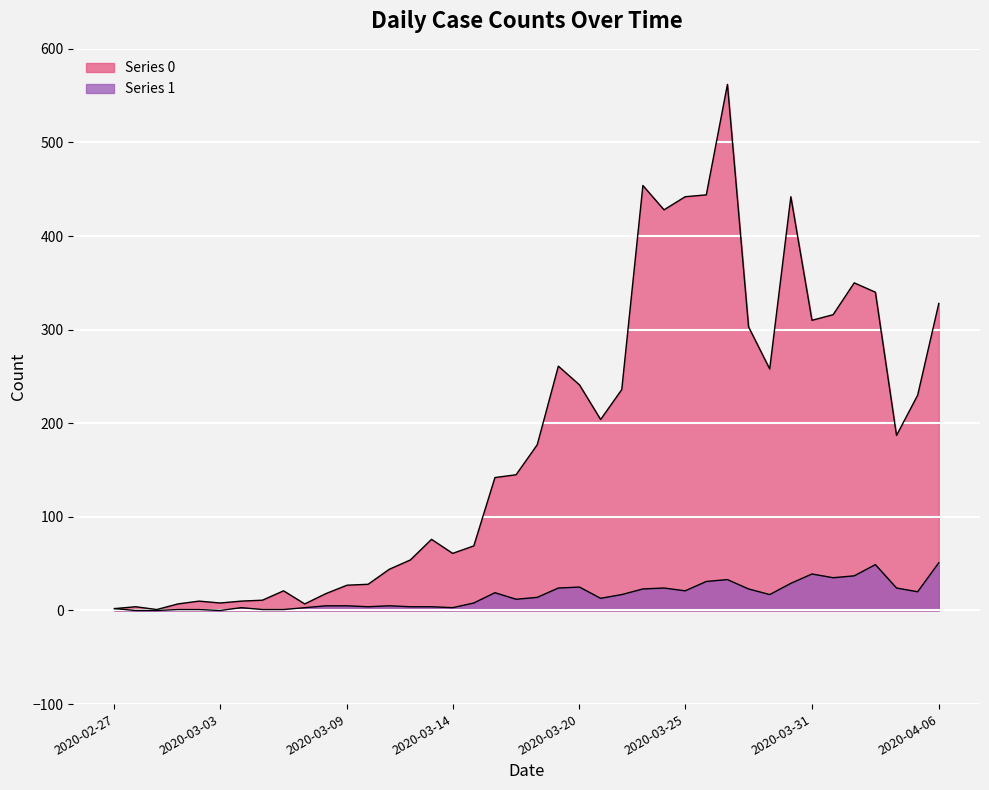

Is it true that Series 0 equals 303 at 2020-03-28?

True